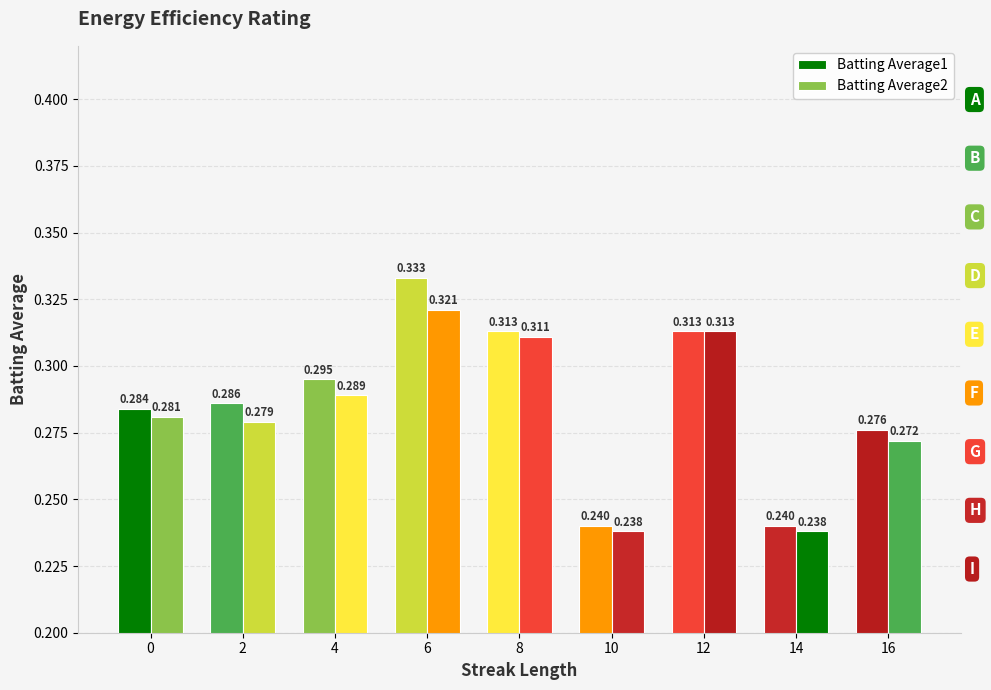

What is the difference between the maximum and second lowest values in the Batting Average1 series?

0.1